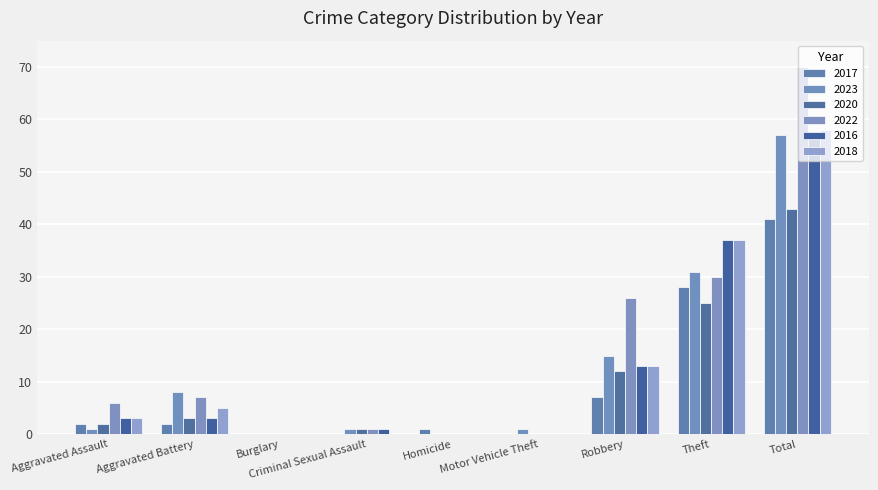

Between Aggravated Assault and Burglary, which series saw the biggest shift?

2022